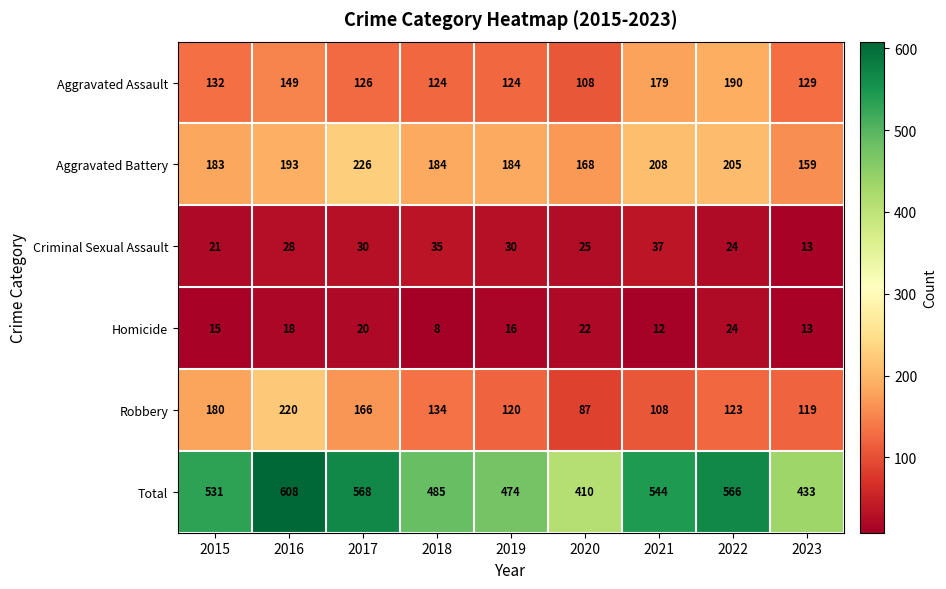

What is the greatest value displayed?

608